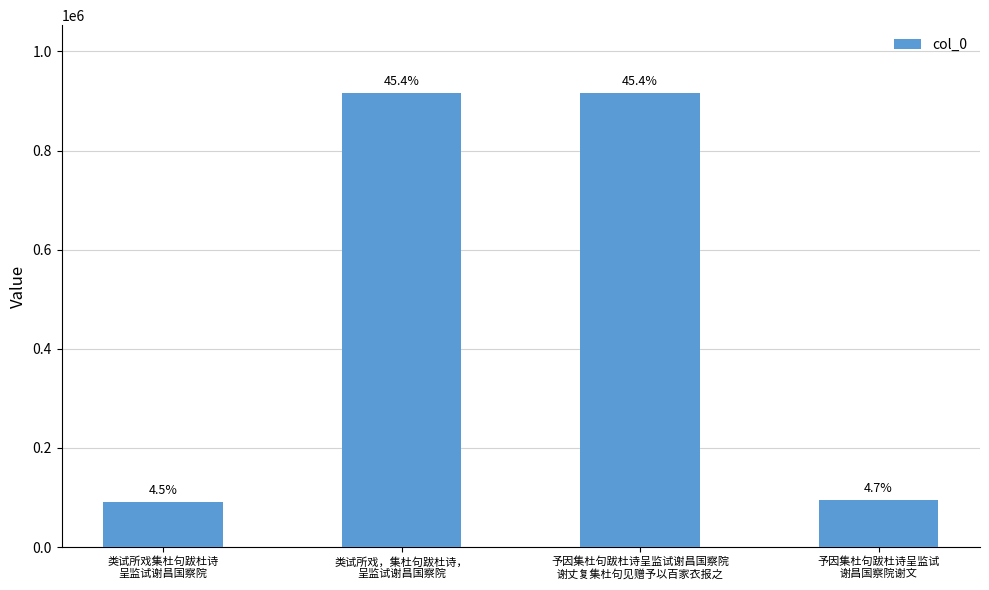

The chart shows a value of 149797 at 予因集杜句跋杜诗呈监试
谢昌国察院谢文. True or false?

False